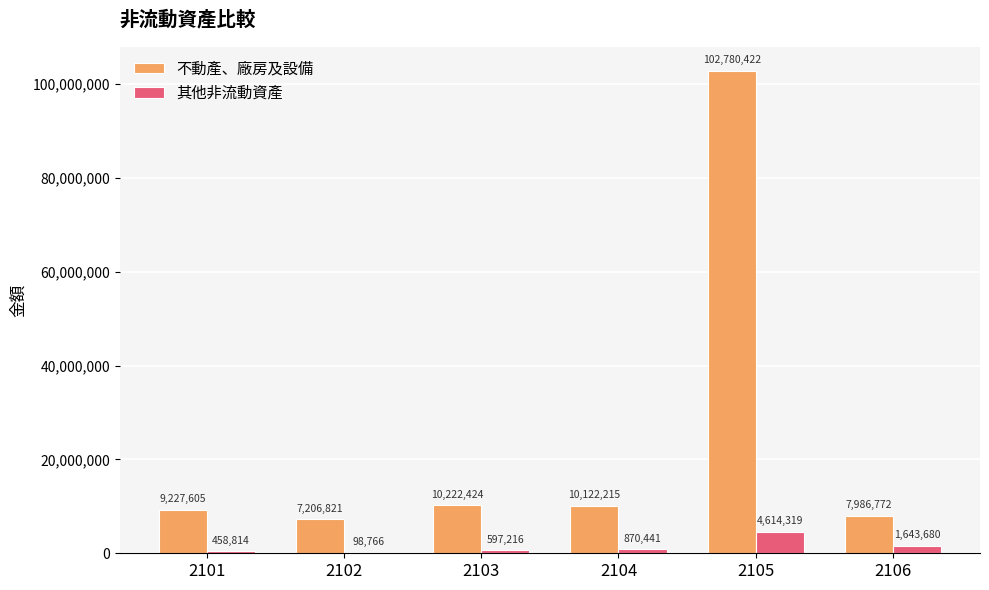

At which category is the sum across all series the highest?

2105